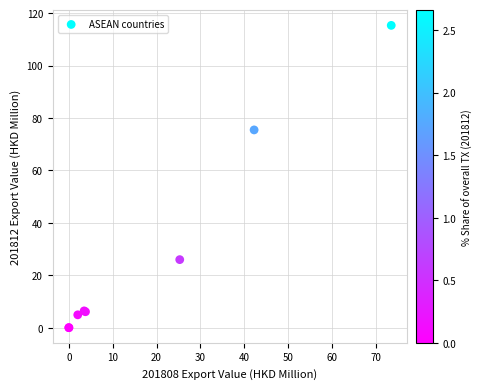

What Y value in the scatter plot is closest to 57?

75.5